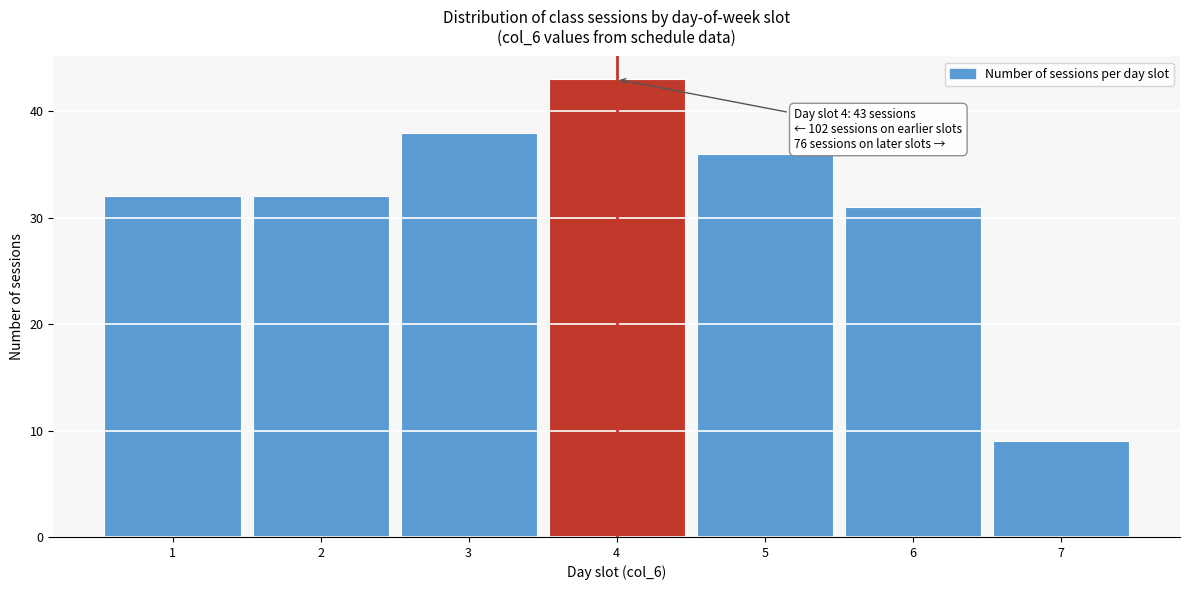

Reading left to right, what are all the values shown in this chart?

1=32	2=32	3=38	4=43	5=36	6=31	7=9